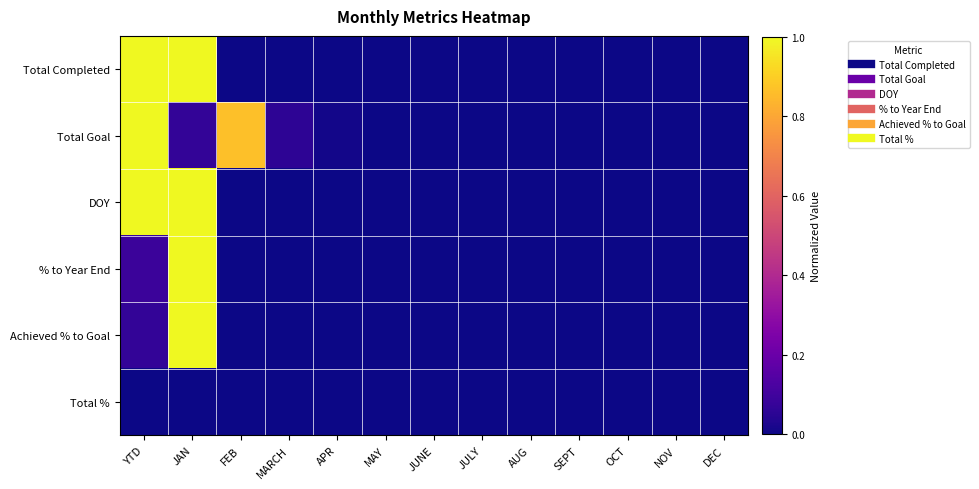

At which category is the sum across all series the highest?

JAN